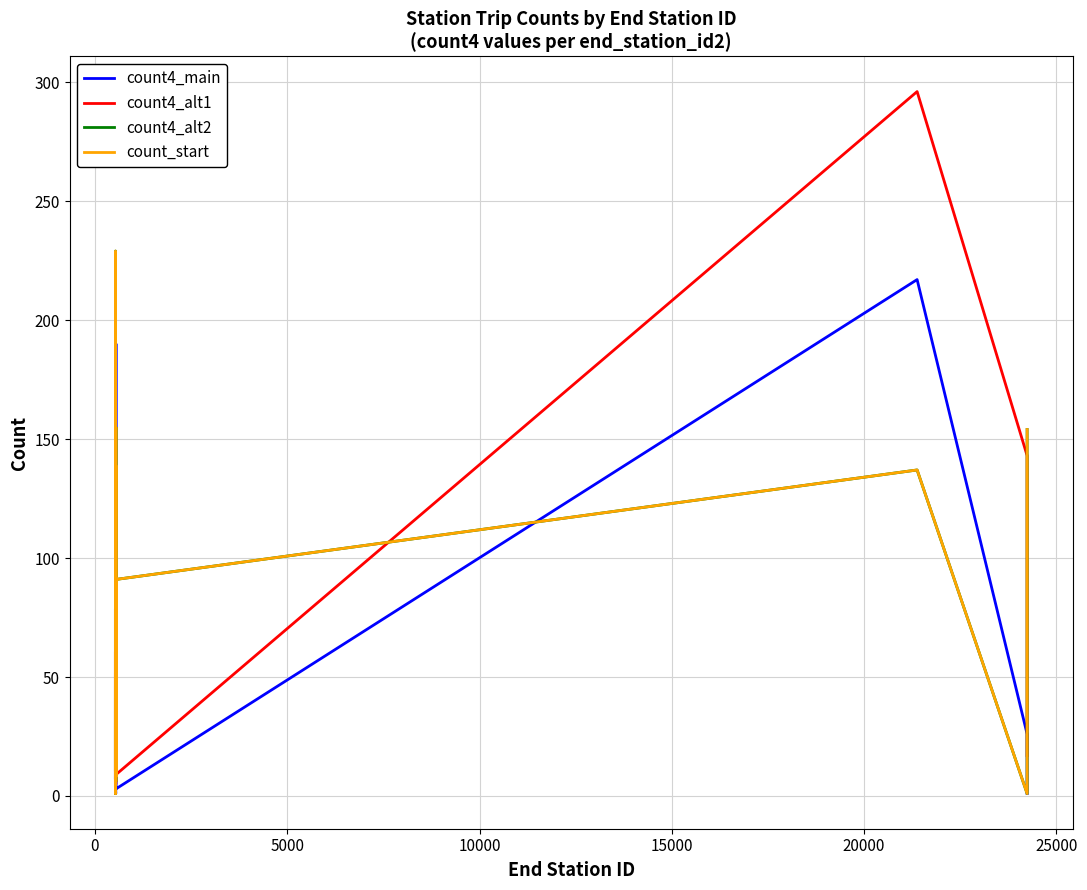

The value of count4_alt1 at 8 is 126. True or false?

False